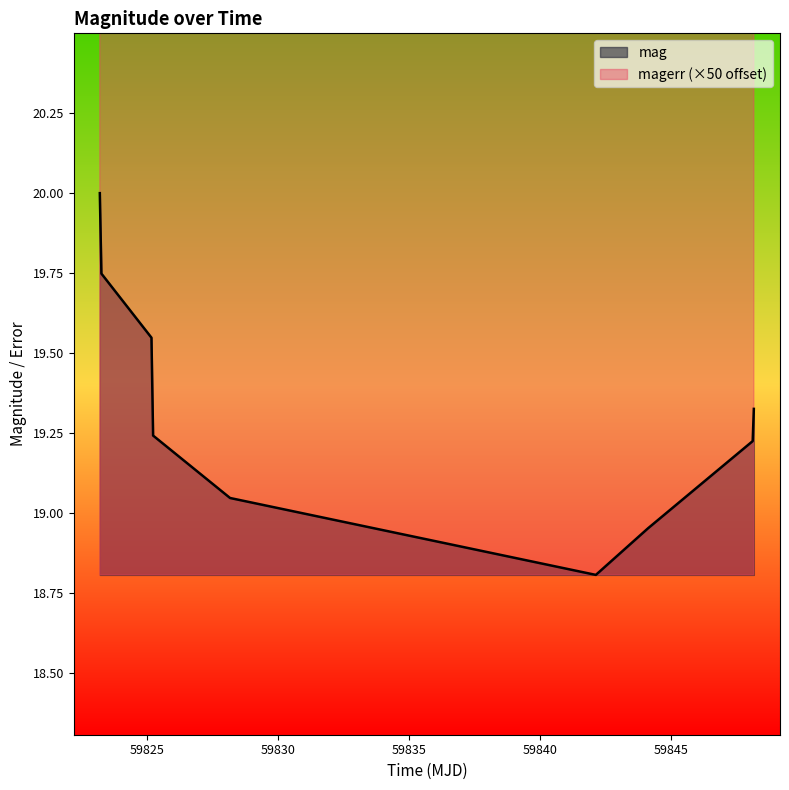

What is the highest value of the mag series?

20.0